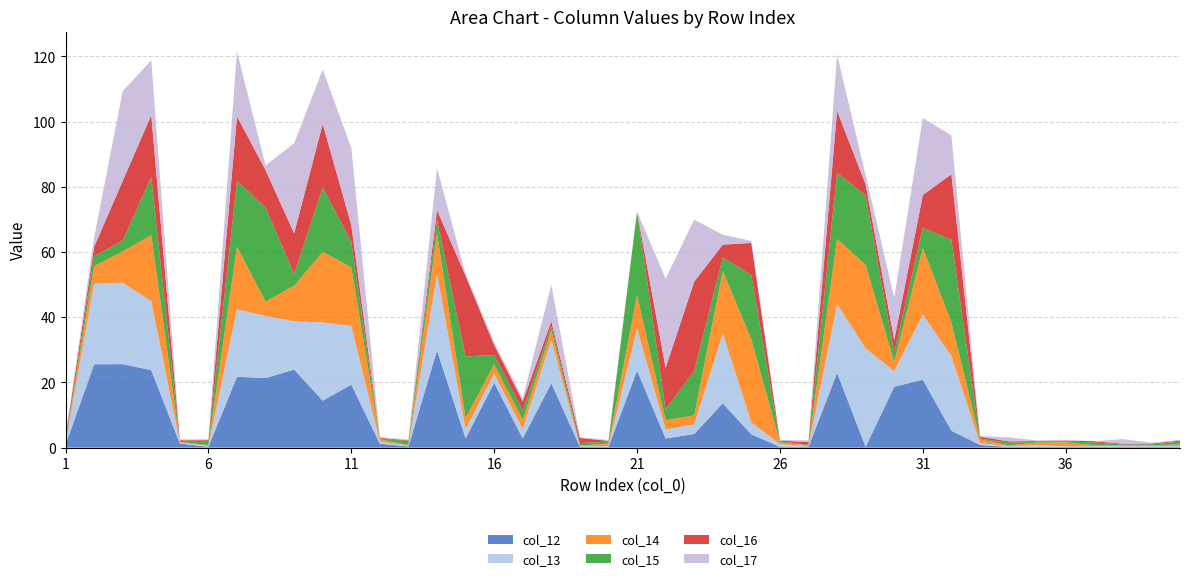

Reading left to right, what are all the values shown in this chart?

col_12: 1=0.9	2=25.5	3=25.6	4=23.8	5=1.3	6=0.3	7=21.7	8=21.3	9=23.9	10=14.4	11=19.3	12=1.2	13=0.4	14=29.8	15=2.8	16=19.9	17=2.8	18=19.8	19=0.2	20=0.2	21=23.6	22=2.8	23=4.2	24=13.6	25=4.1	26=0.2	27=0.2	28=22.9	29=0.2	30=18.7	31=20.8	32=5.2	33=0.8	34=0.2	35=0.2	36=0.2	39=0.2	40=0.2	38=0.2	37=0.2
col_13: 1=0.5	2=24.7	3=25.0	4=21.2	5=0.3	6=0.3	7=20.7	8=19.0	9=14.8	10=24.0	11=18.0	12=0.7	13=0.2	14=23.4	15=2.8	16=2.8	17=2.8	18=13.4	19=0.2	20=0.2	21=12.9	22=2.8	23=2.9	24=21.5	25=3.7	26=0.8	27=0.2	28=21.1	29=30.2	30=4.8	31=20.0	32=22.9	33=0.6	34=0.2	35=0.5	36=0.2	39=0.2	40=0.2	38=0.3	37=0.3
col_14: 1=0.2	2=5.4	3=9.6	4=20.2	5=0.2	6=0.3	7=19.2	8=4.4	9=10.9	10=21.7	11=18.0	12=0.7	13=0.2	14=12.3	15=3.4	16=2.8	17=2.9	18=2.9	19=0.2	20=0.8	21=10.1	22=2.8	23=2.8	24=19.0	25=25.4	26=0.6	27=0.2	28=19.9	29=25.6	30=2.8	31=20.4	32=10.4	33=1.2	34=0.3	35=0.8	36=1.2	39=0.3	40=0.2	38=0.2	37=0.5
col_15: 1=0.3	2=3.1	3=3.3	4=17.9	5=0.2	6=1.3	7=20.1	8=28.9	9=3.6	10=19.8	11=7.7	12=0.2	13=1.2	14=4.3	15=18.9	16=2.9	17=2.9	18=1.4	19=0.7	20=0.6	21=25.7	22=3.4	23=13.6	24=4.2	25=19.7	26=0.2	27=0.2	28=20.3	29=21.2	30=2.8	31=6.2	32=25.3	33=0.2	34=0.8	35=0.2	36=0.3	39=0.8	40=0.3	38=0.3	37=0.9
col_16: 1=1.2	2=2.8	3=18.3	4=19.0	5=0.2	6=0.3	7=19.8	8=11.4	9=12.5	10=19.4	11=5.3	12=0.2	13=0.2	14=3.0	15=24.7	16=3.0	17=2.8	18=1.5	19=1.6	20=0.2	21=0.0	22=12.7	23=27.4	24=3.9	25=9.9	26=0.2	27=0.8	28=19.0	29=3.4	30=3.9	31=10.0	32=20.1	33=0.6	34=0.4	35=0.2	36=0.2	39=0.4	40=0.3	38=0.3	37=0.3
col_17: 1=0.3	2=2.9	3=27.6	4=16.8	5=0.2	6=0.3	7=19.9	8=1.4	9=27.6	10=16.7	11=23.7	12=0.2	13=0.3	14=12.9	15=0.5	16=0.9	17=0.9	18=11.1	19=0.2	20=0.2	21=0.0	22=27.4	23=19.0	24=3.0	25=0.6	26=0.2	27=0.5	28=17.3	29=2.9	30=13.0	31=23.6	32=11.9	33=0.2	34=1.2	35=0.2	36=0.2	39=0.0	40=1.4	38=0.3	37=0.2